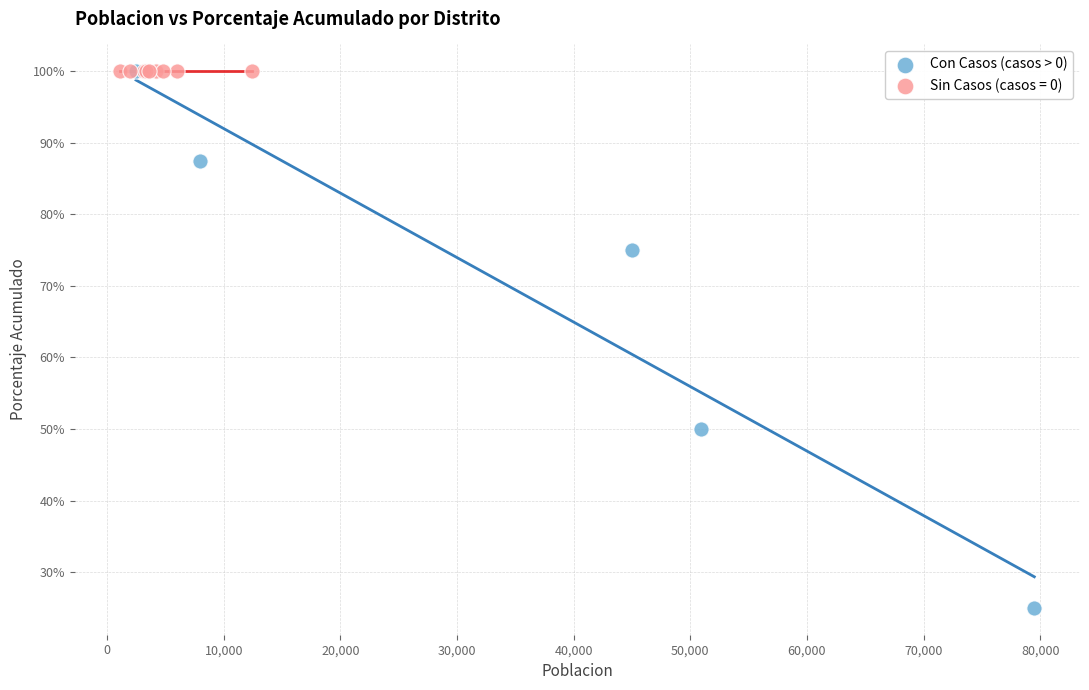

Which series contains the lowest Y value?

Con Casos (casos > 0)